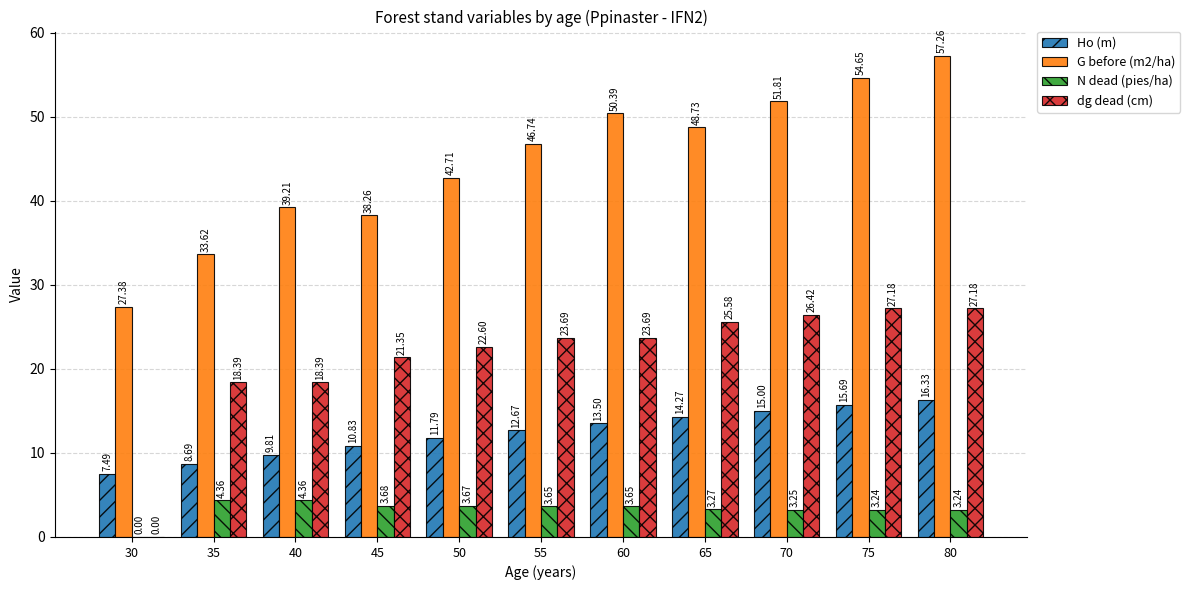

What is the sum of all Ho (m) values?

136.1